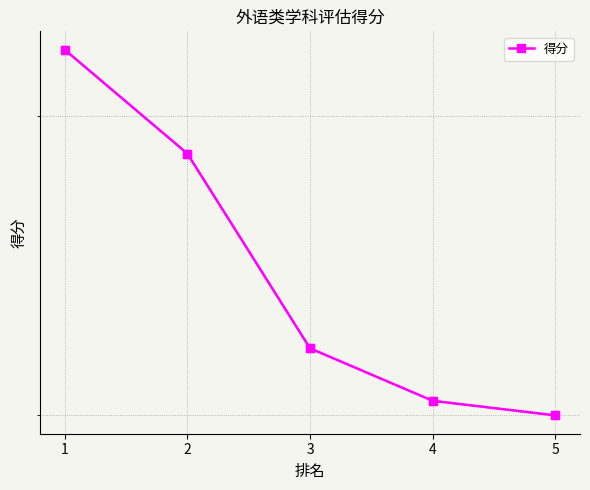

Reading right to left, extract all data points from this chart.

5=20.0	4=20.4	3=21.9	2=28.5	1=32.8